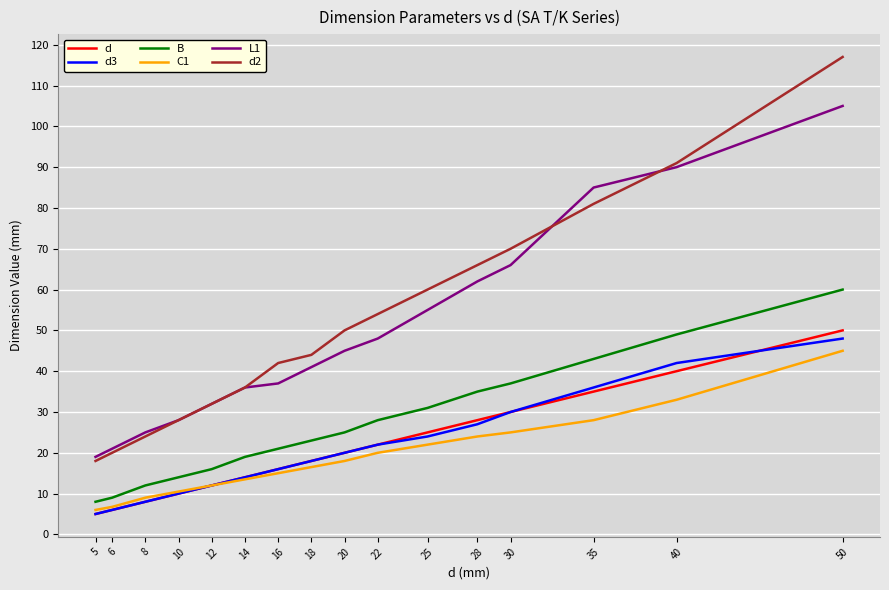

What is the minimum value shown in the chart?

5.0